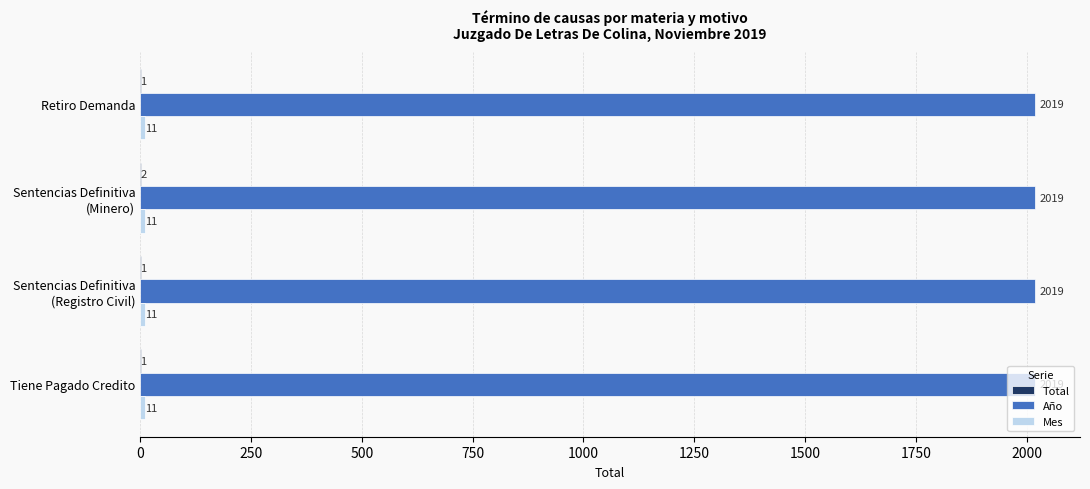

What is the greatest value displayed?

2019